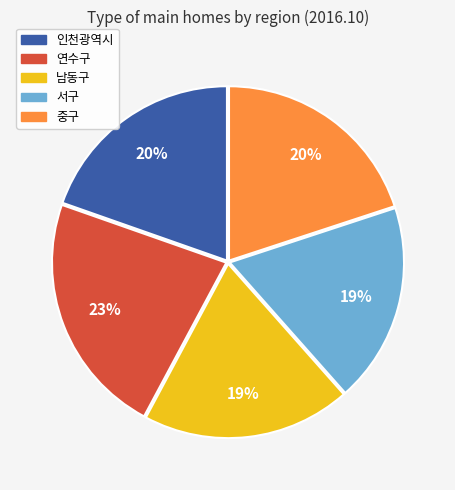

To the nearest percent, what percentage of the pie is 연수구?

23%